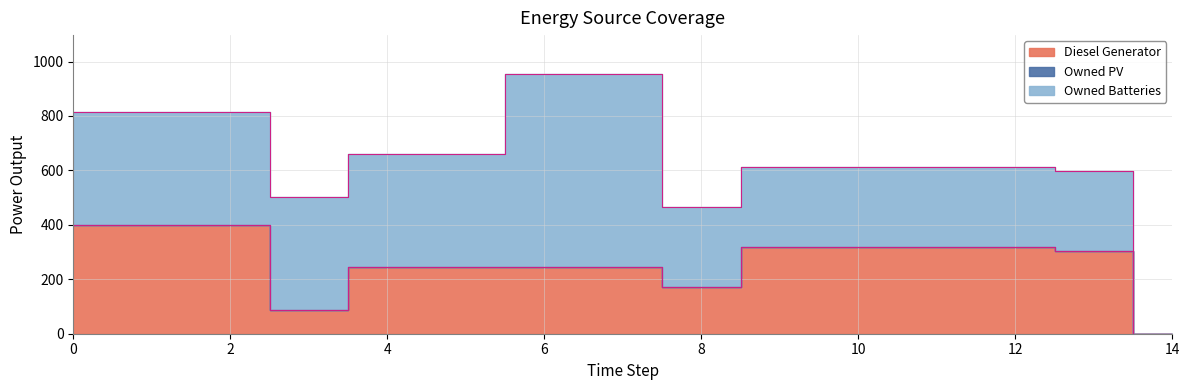

Which series changed the most between 8 and 10?

Diesel Generator